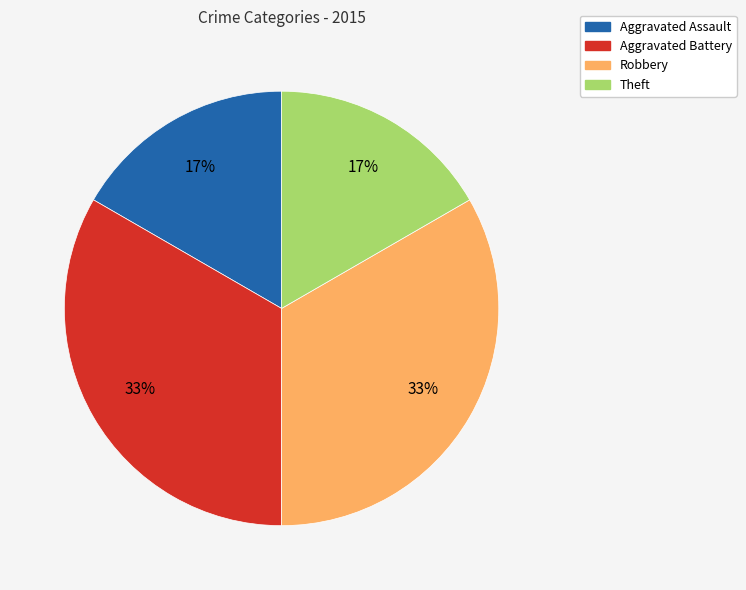

What percentage is the Robbery slice, to the nearest percent?

33%